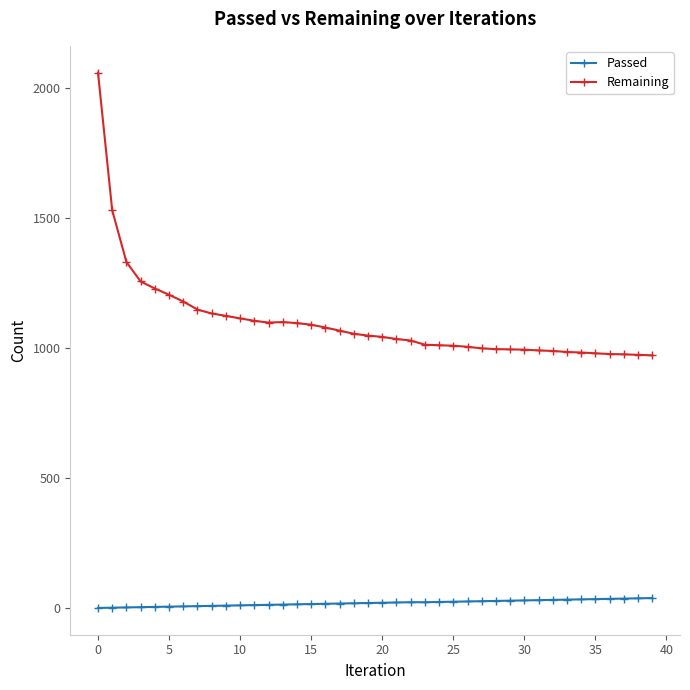

Rank the series by their average value, from lowest to highest.

Passed, Remaining